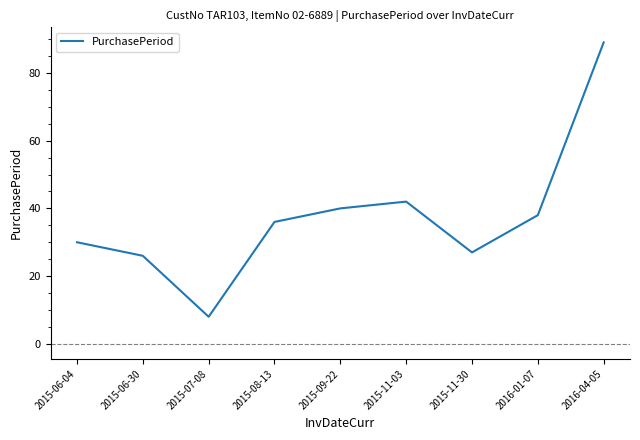

What is the change in value from 2015-06-30 to 2015-09-22?

+14